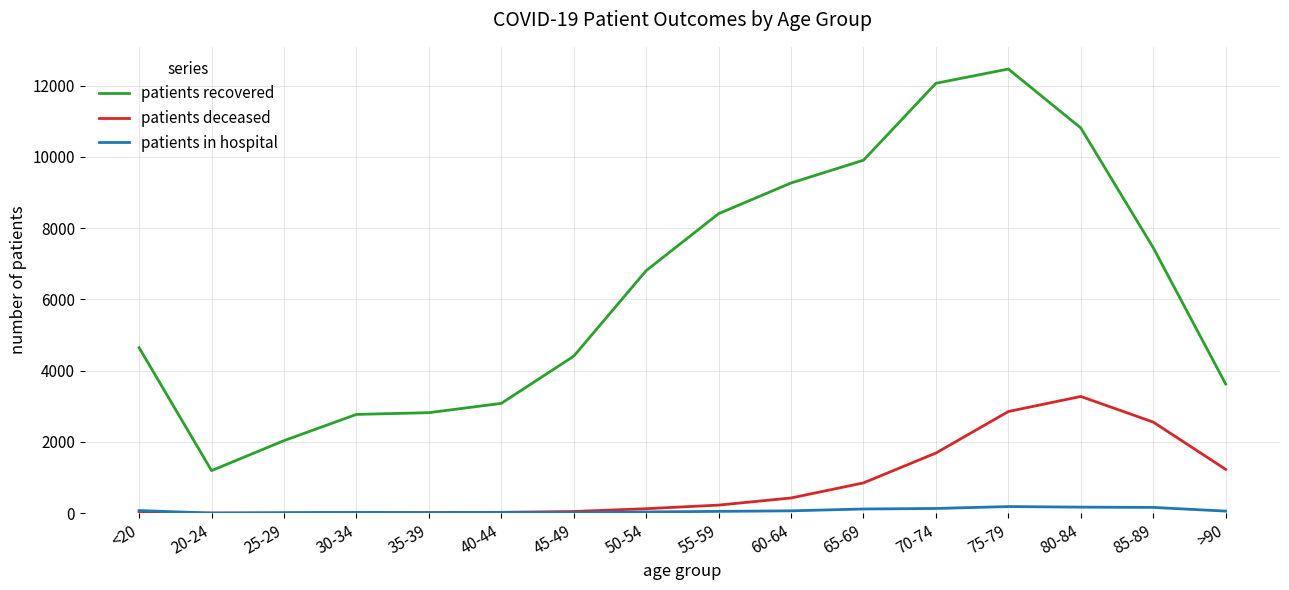

At which category is the sum across all series the highest?

75-79